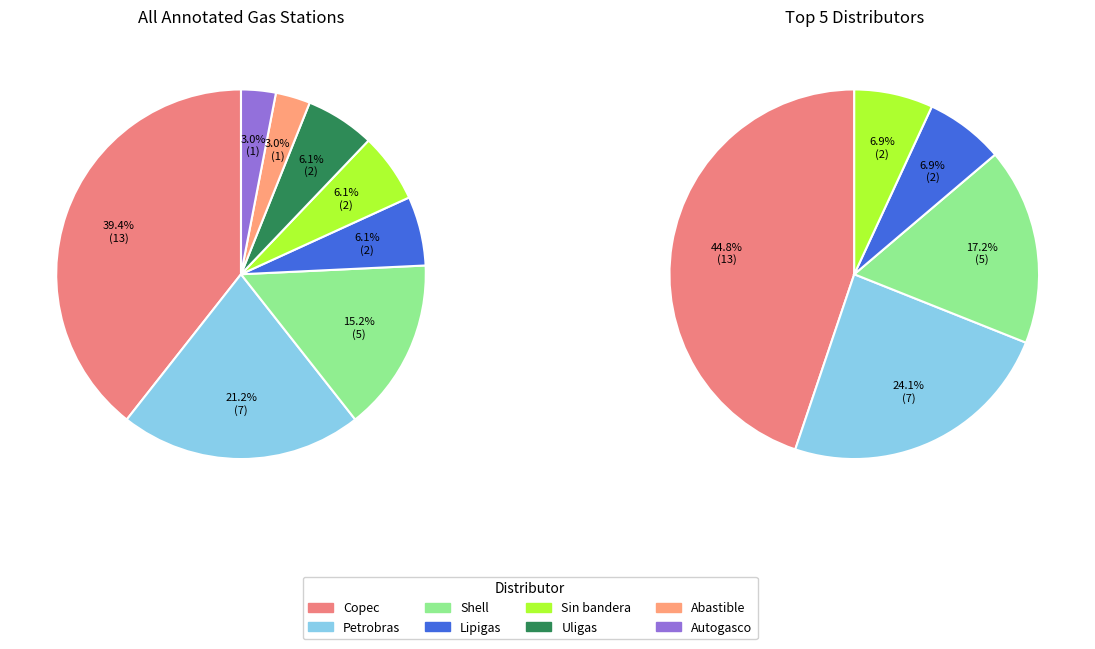

How many slices are in this pie chart?

8